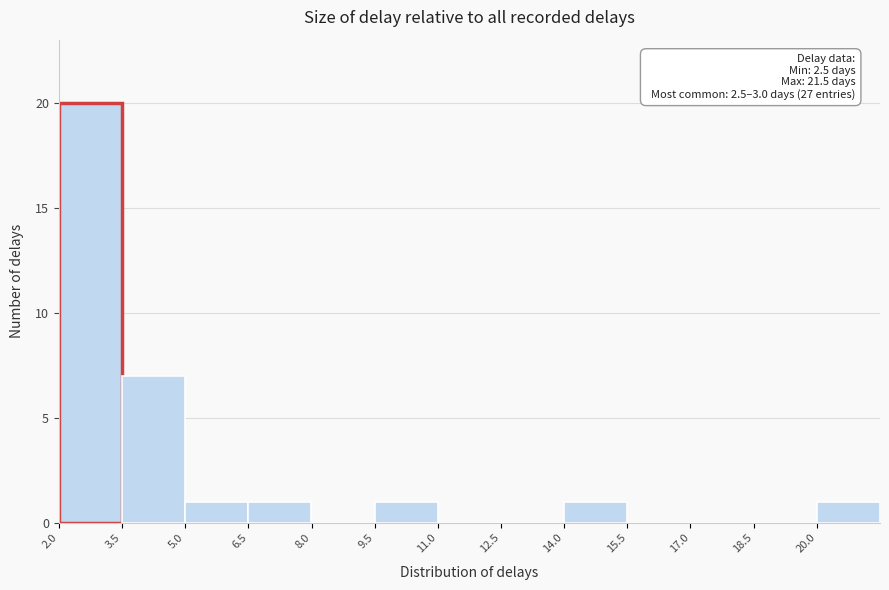

Over which range of the x-axis is the bar tallest?

2.0 to 3.5